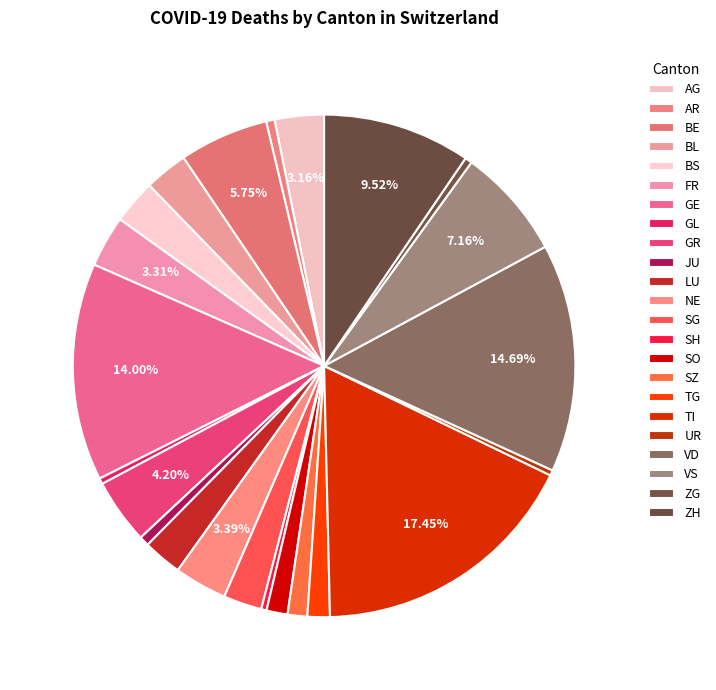

How much of the chart is everything except GE?

86.0%